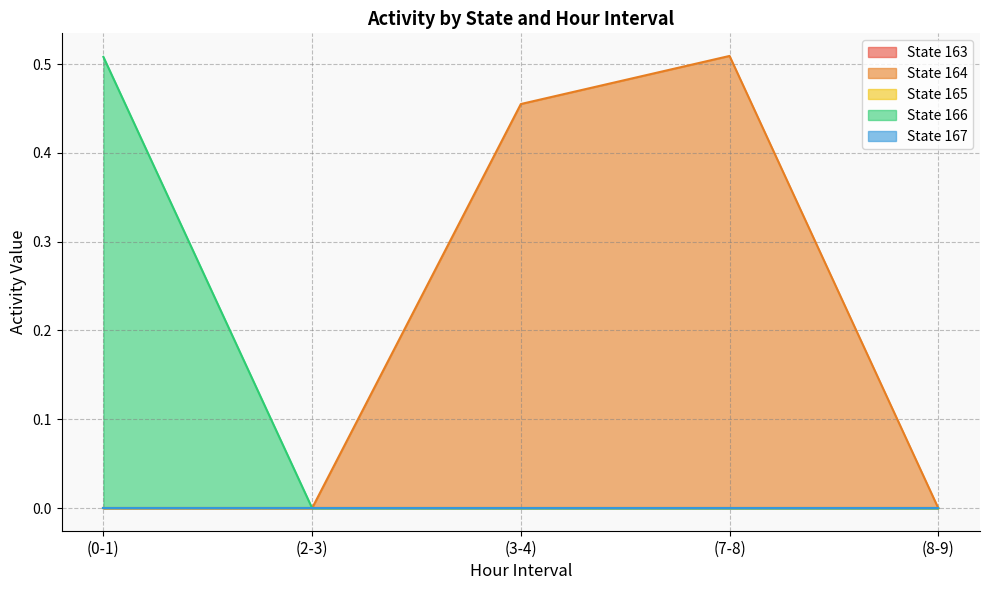

Which series has the widest spread of values?

State 164